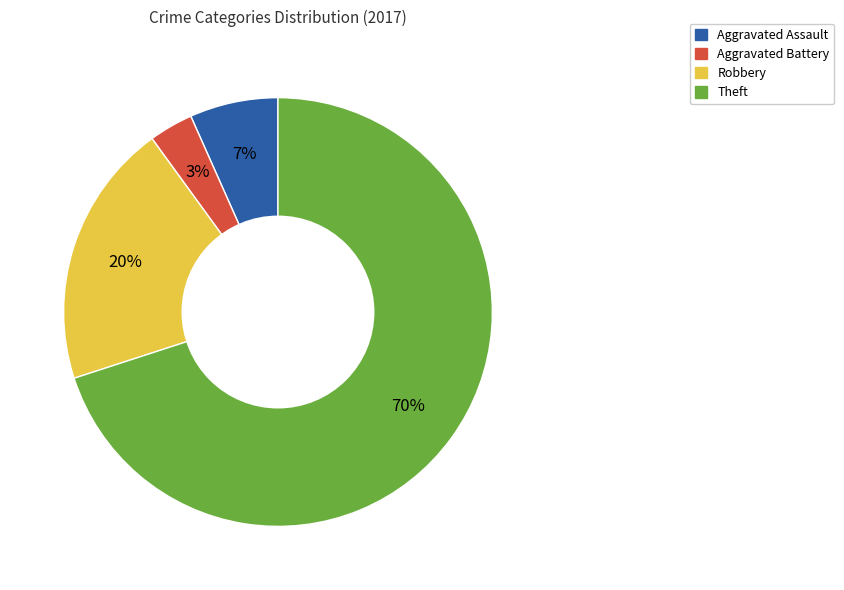

Do Robbery and Theft together represent more than half of the pie?

Yes